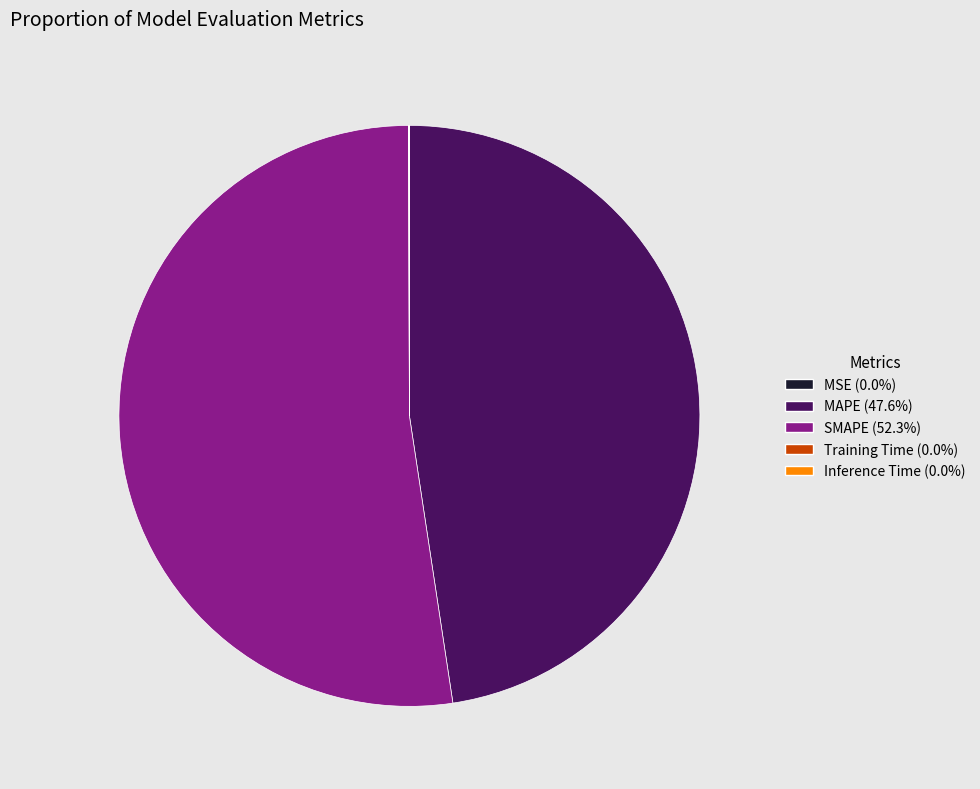

Which slice represents more than half of the pie?

SMAPE